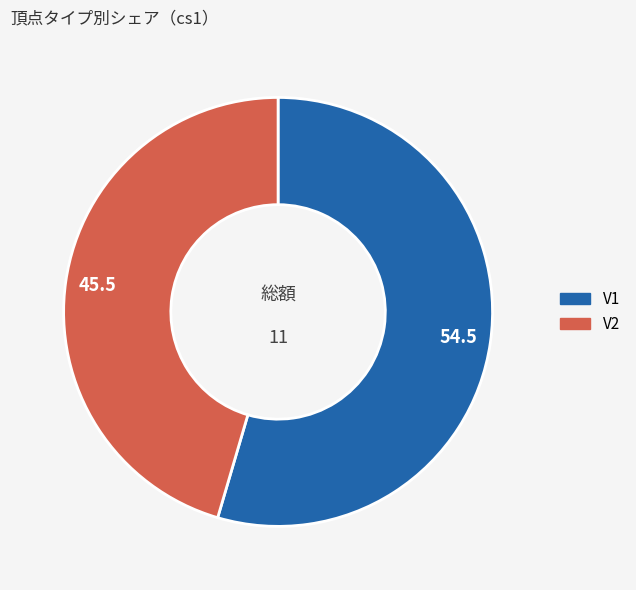

The V2 slice represents 37% of the pie. True or false?

False